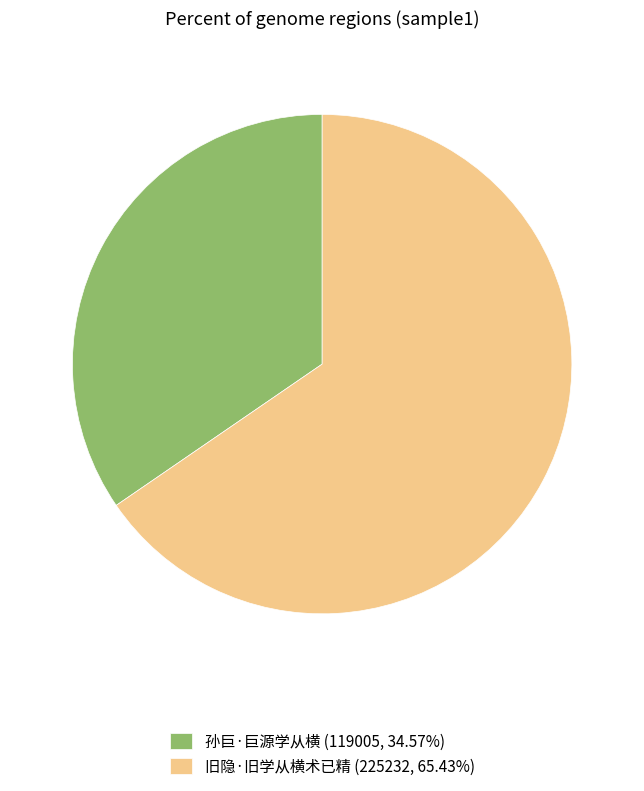

The 孙巨·巨源学从横 slice represents 35% of the pie. True or false?

True